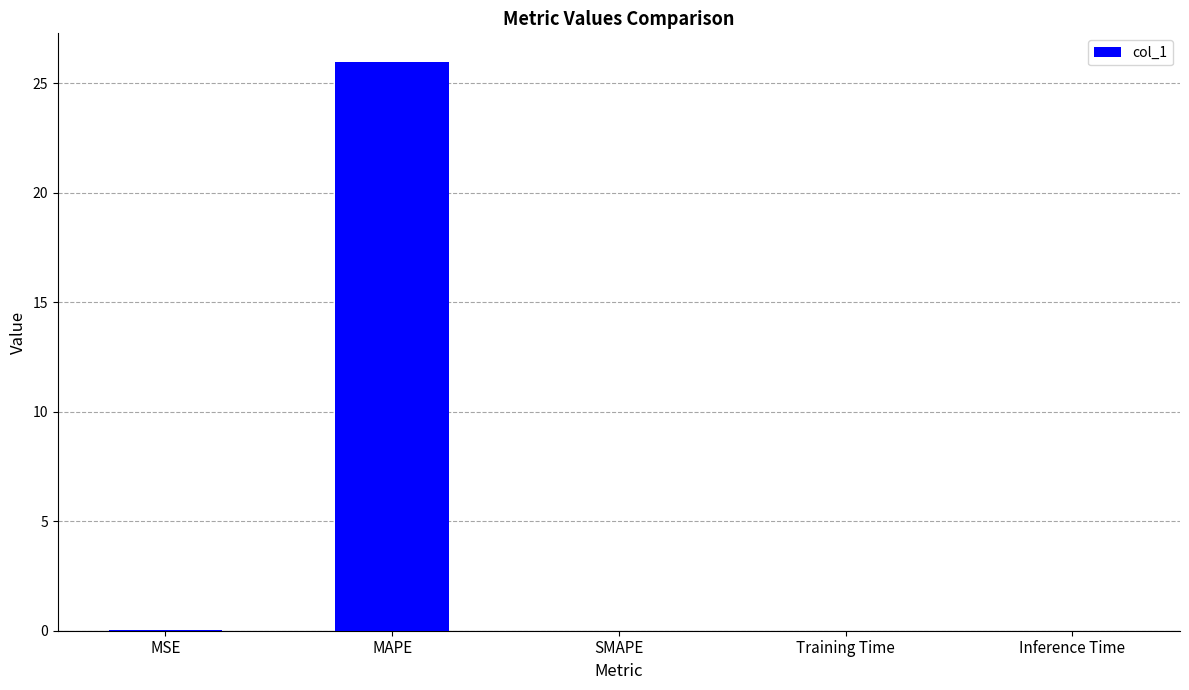

What is the sum of all values?

26.0